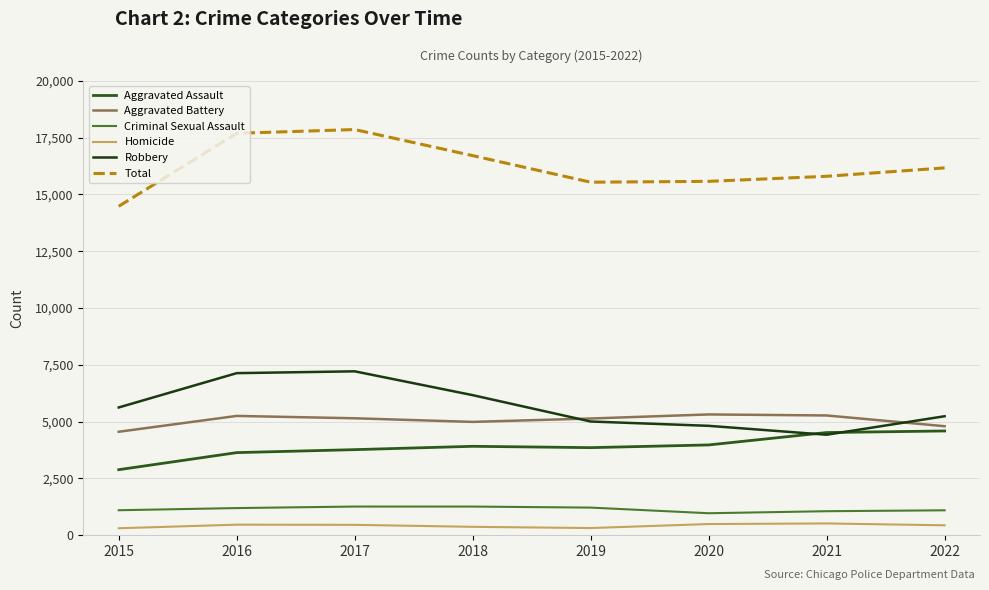

Rank the series at 2018 from lowest to highest value.

Homicide, Criminal Sexual Assault, Aggravated Assault, Aggravated Battery, Robbery, Total